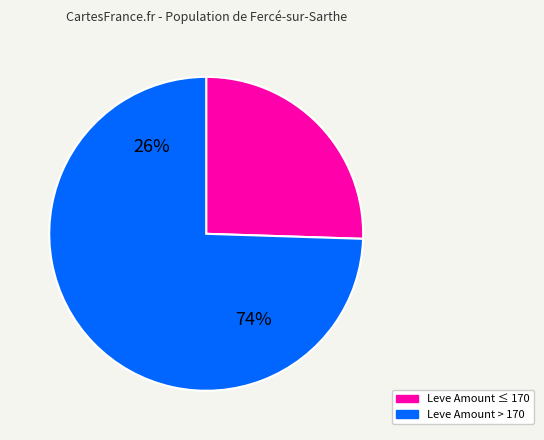

Is 230 the majority of the pie?

No